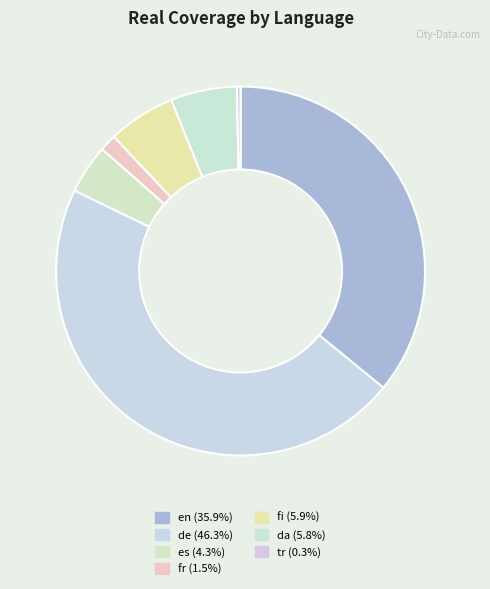

Is de the majority of the pie?

No